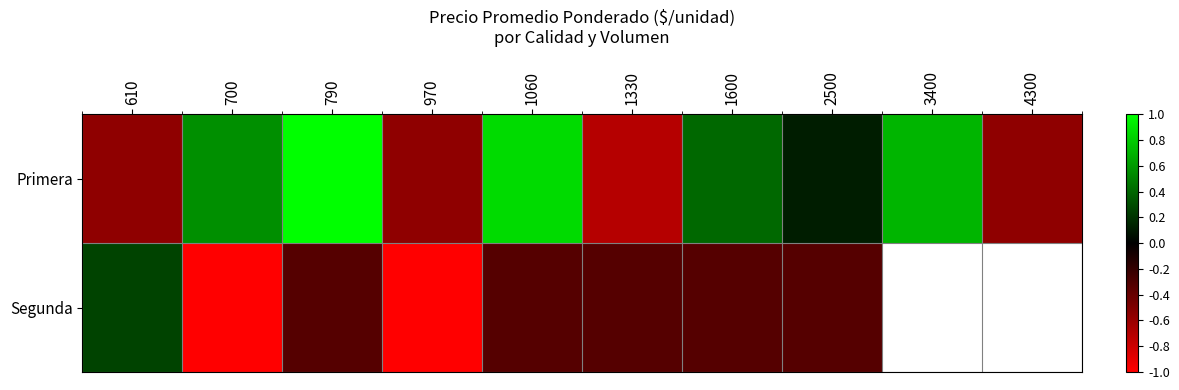

How many positive values does the Primera series have?

6